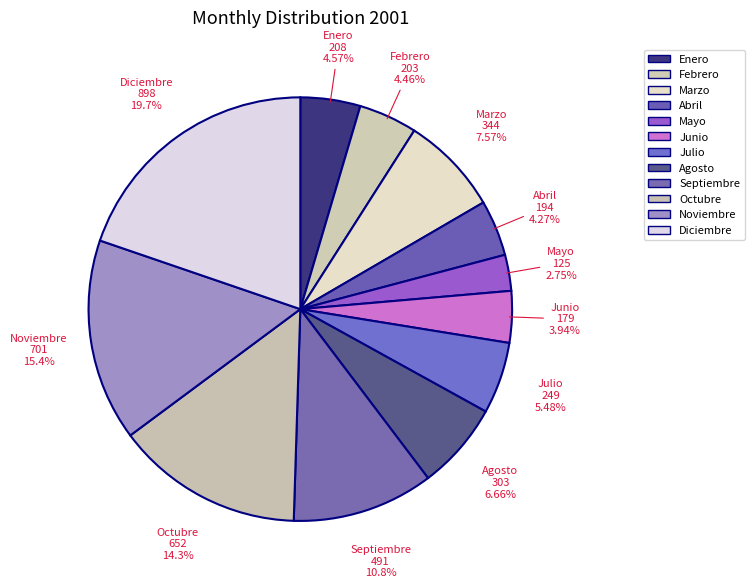

Which category has the biggest portion of the pie?

Diciembre